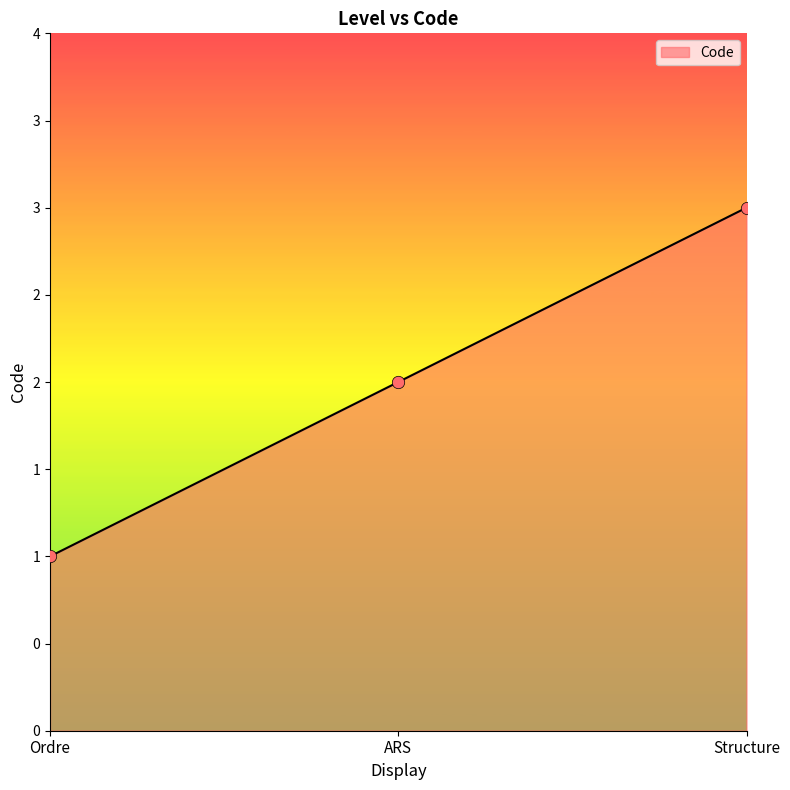

Between Ordre and Structure, which is larger?

Structure